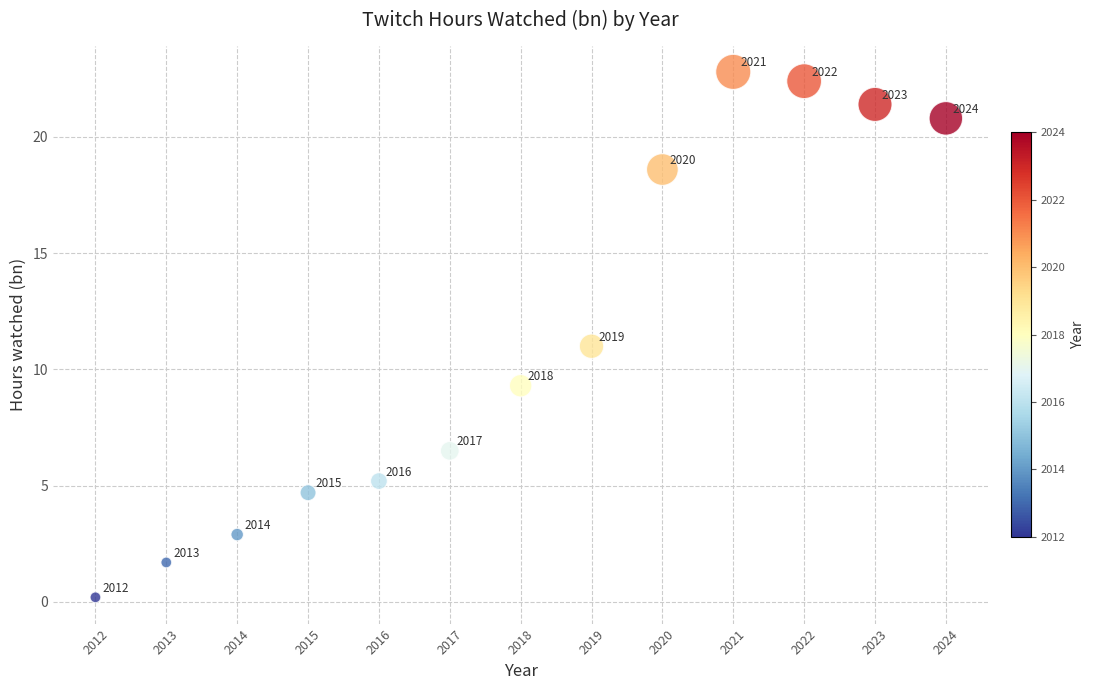

What Y value in the scatter plot is closest to 11?

11.0